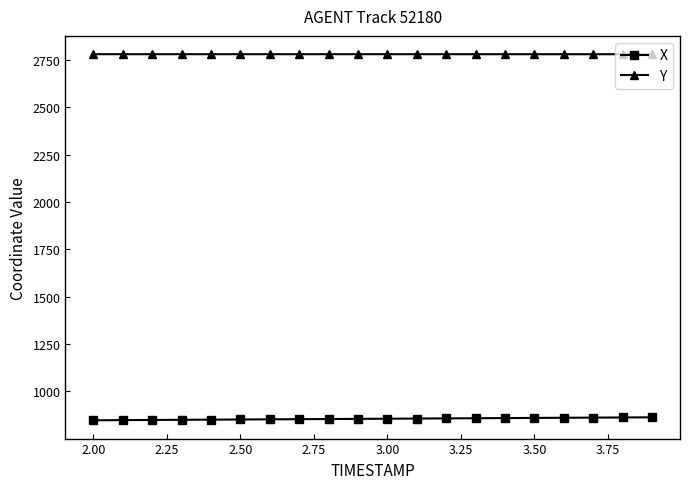

At how many categories does at least one series exceed 1208?

20